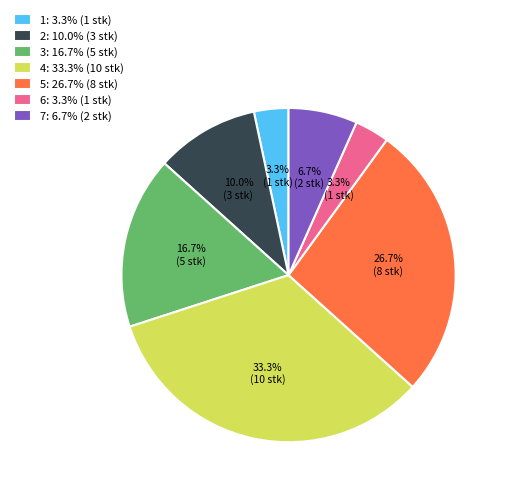

Which has a higher value, 4: 33.3% (10 stk) or 3: 16.7% (5 stk)?

4: 33.3% (10 stk)